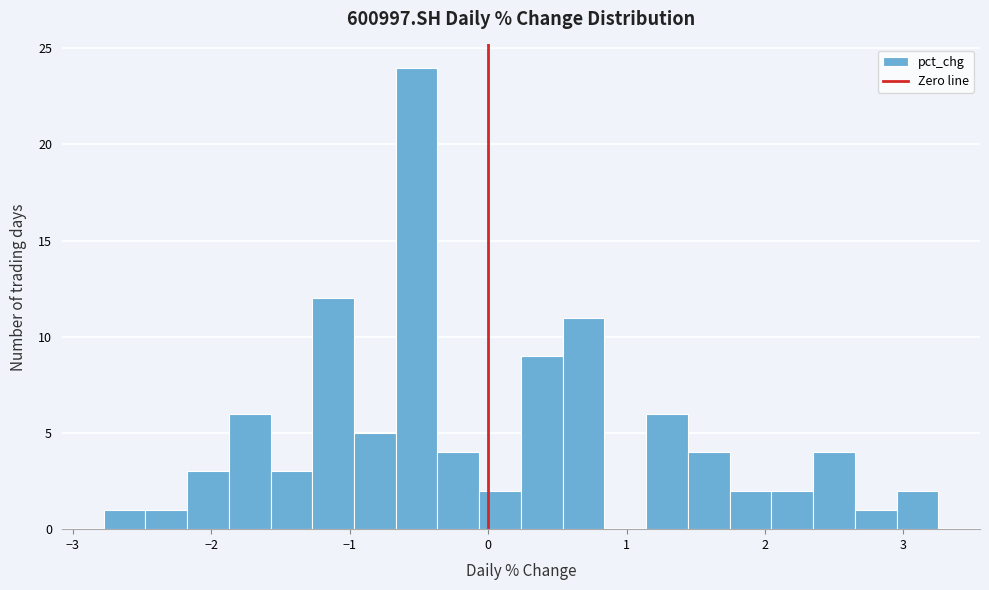

Read against the x-axis, roughly where is the centre of the tallest bar?

-0.5